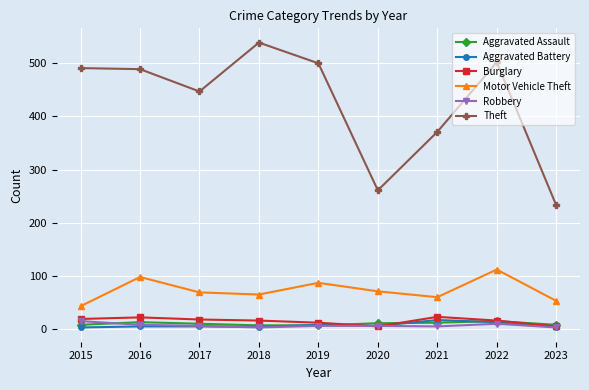

Does the chart have visible grid lines?

Yes